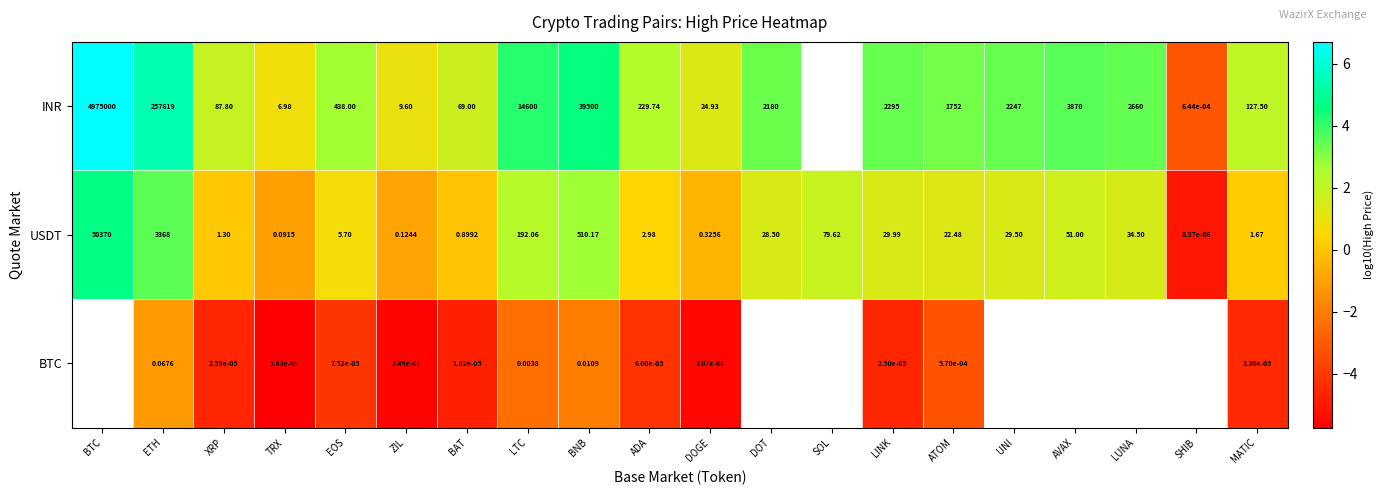

Is the value of USDT at LUNA greater than the value of INR at DOGE?

Yes